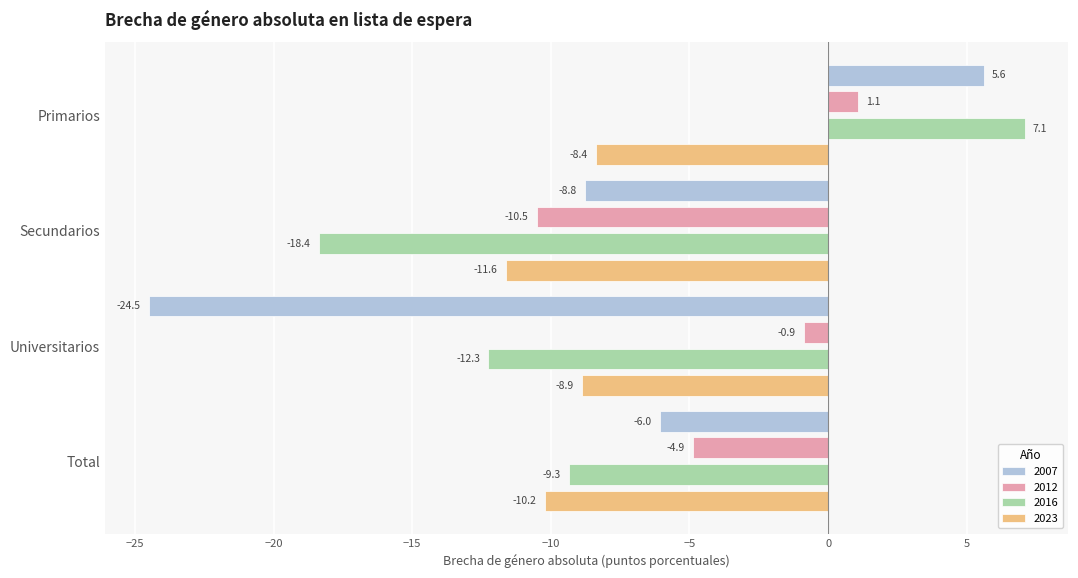

Count the number of data series in this chart.

4